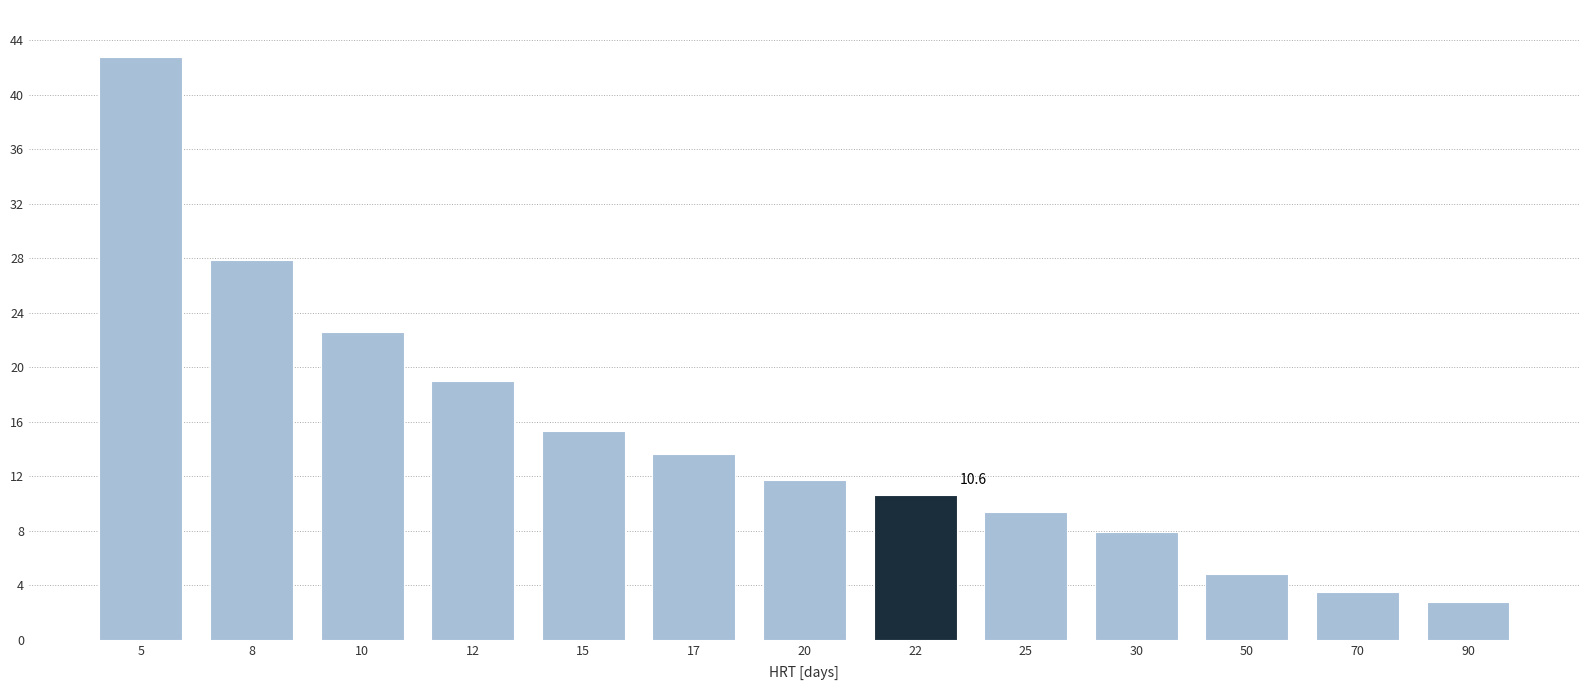

List the labels in order of value, smallest first.

90, 70, 50, 30, 25, 22, 20, 17, 15, 12, 10, 8, 5